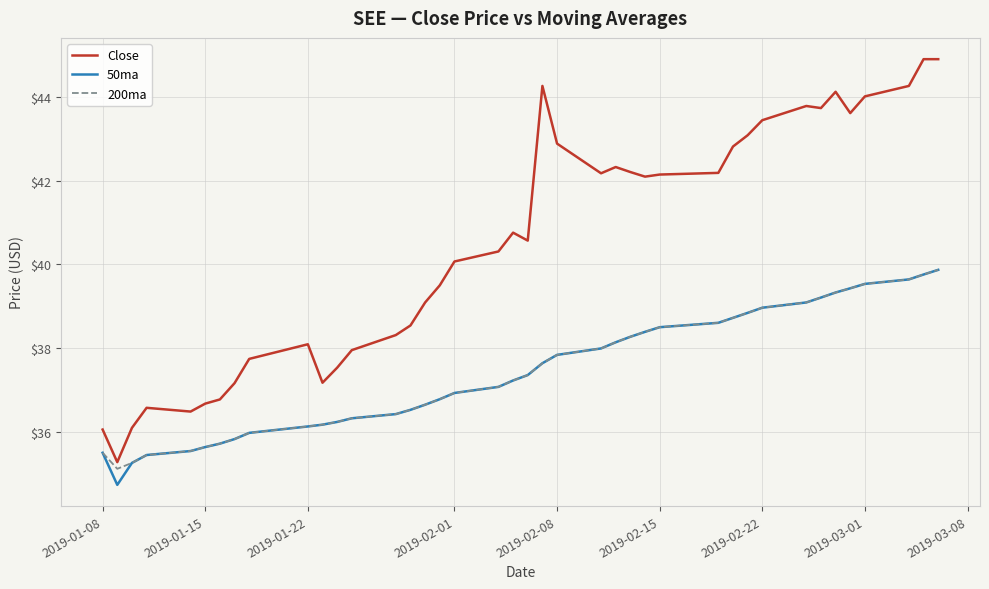

True or false: Close and 200ma cross at least once.

False